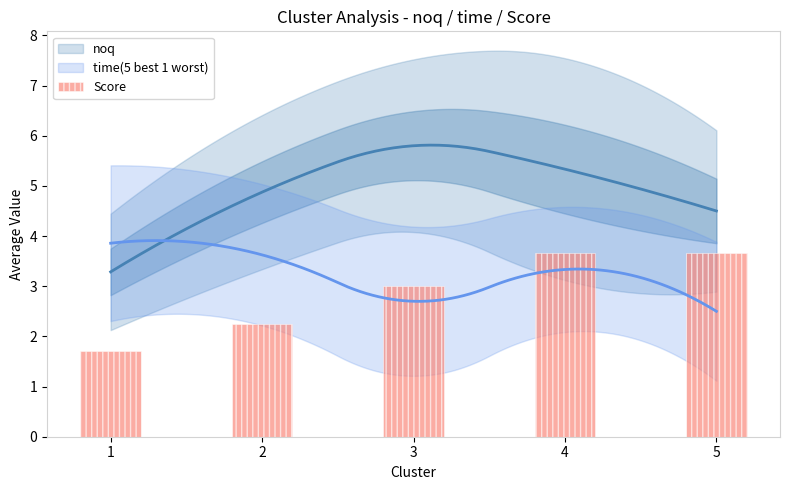

What is the smallest value displayed?

1.7